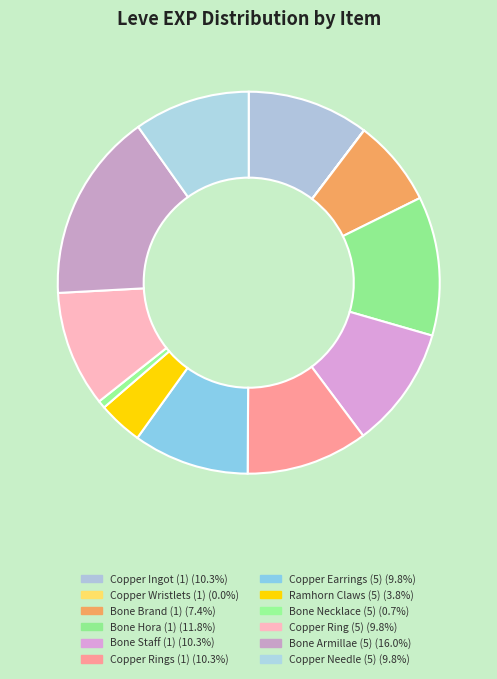

What percentage is NOT represented by Copper Ingot (1)?

89.7%